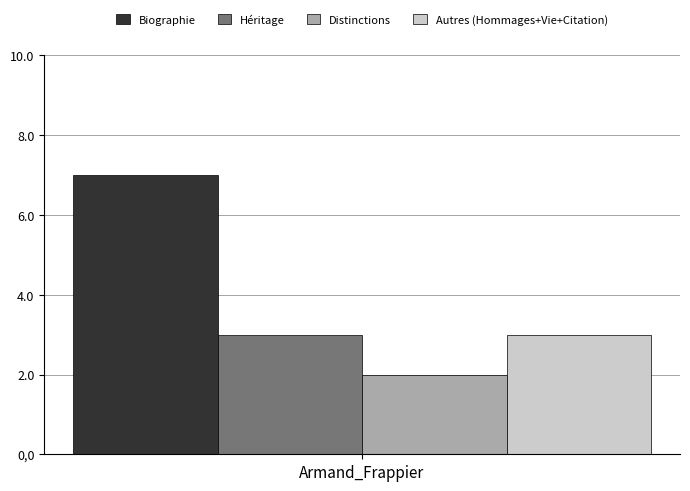

Which series has the widest spread of values?

Biographie